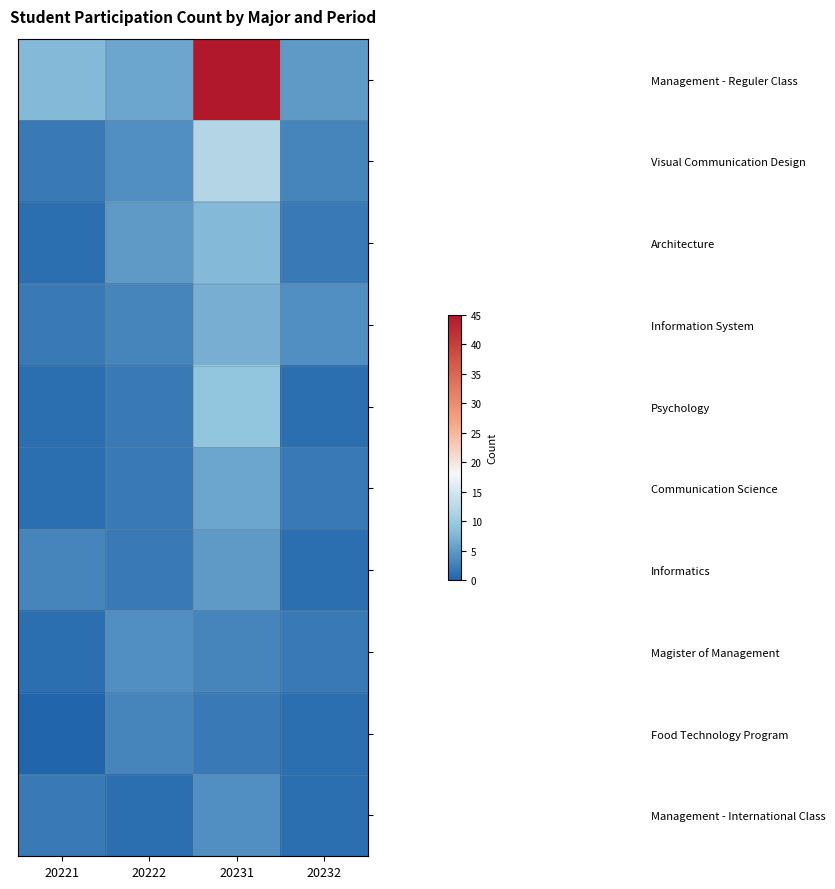

Which has a higher value, 20221 or 20222?

20221